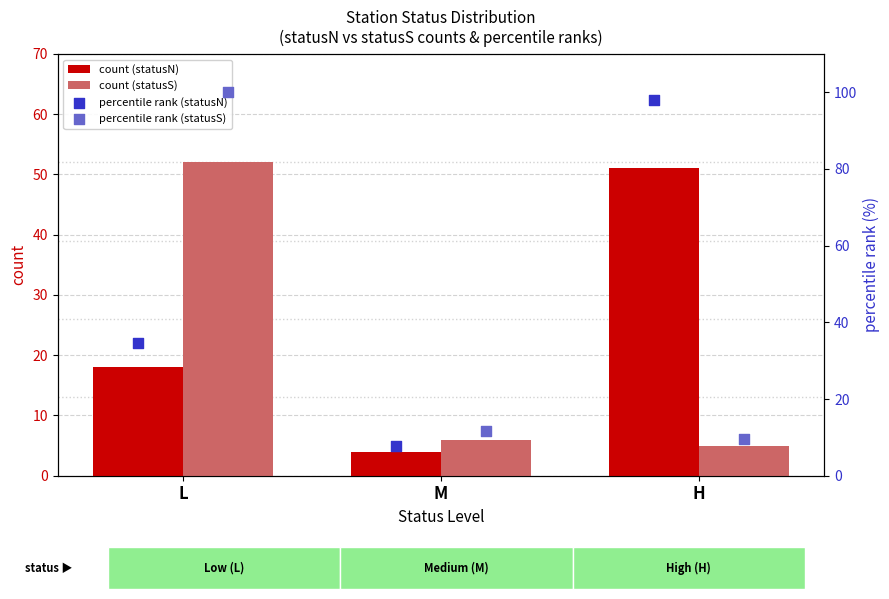

What are all the series names shown in the legend?

count (statusN), count (statusS), percentile rank (statusN), percentile rank (statusS)